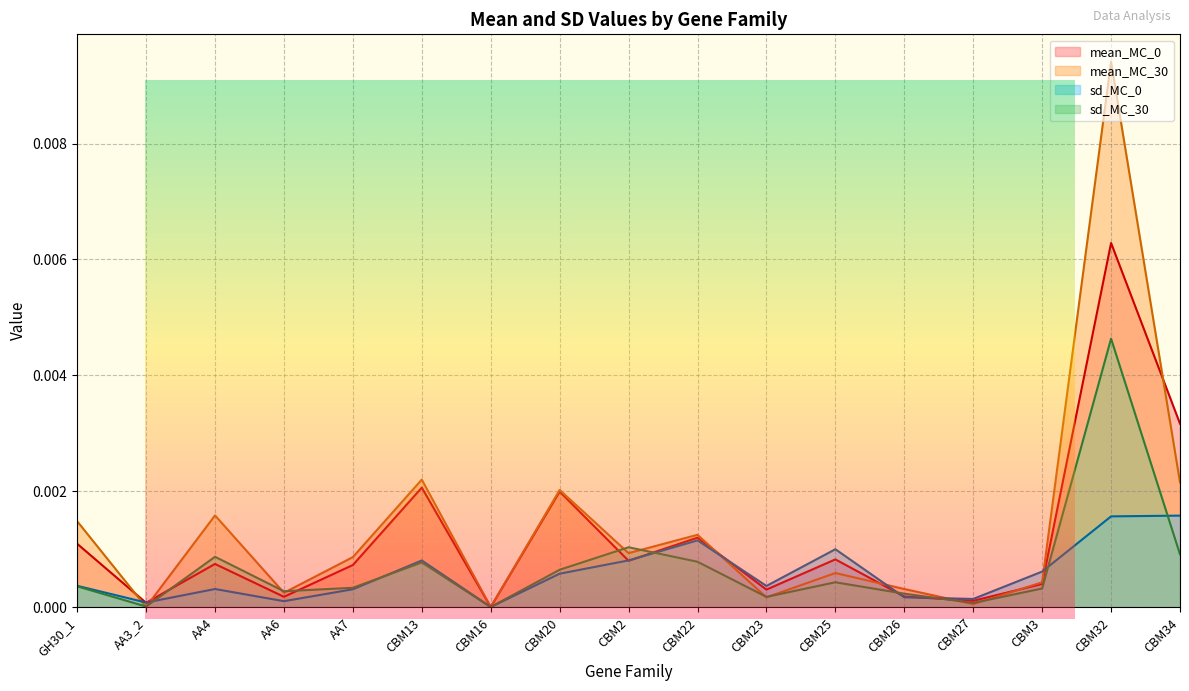

List the labels in order of mean_MC_0 value, largest first.

CBM32, CBM34, CBM13, CBM20, CBM22, GH30_1, CBM25, CBM2, AA4, AA7, CBM3, CBM23, CBM26, AA6, CBM27, AA3_2, CBM16